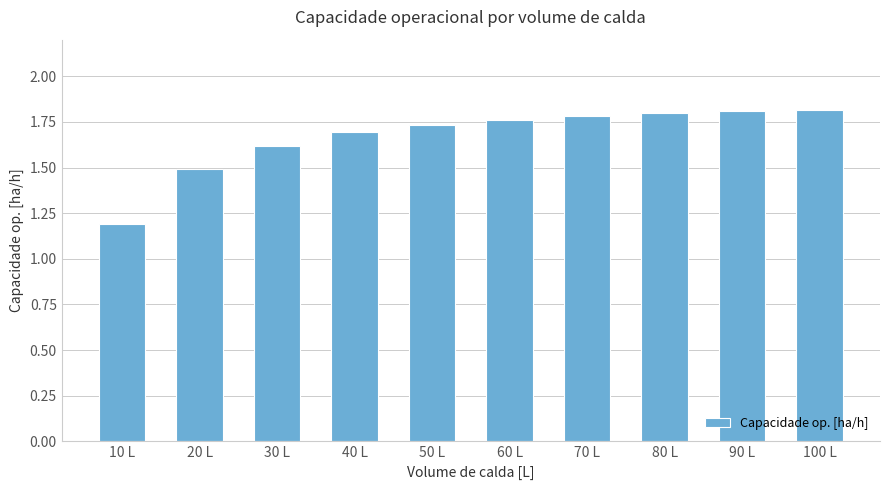

What is the label of the 9th bar from the right?

20 L